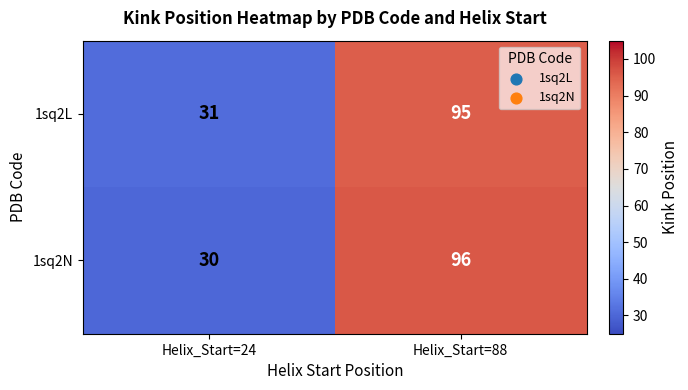

What is the difference between the highest and lowest values at Helix_Start=24?

1